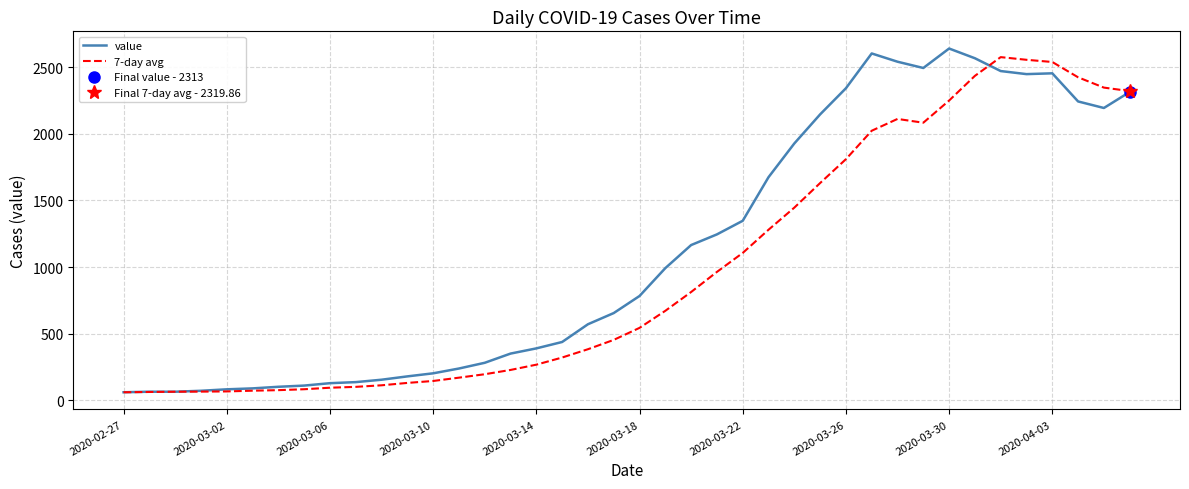

At which category is the sum across all series the highest?

34